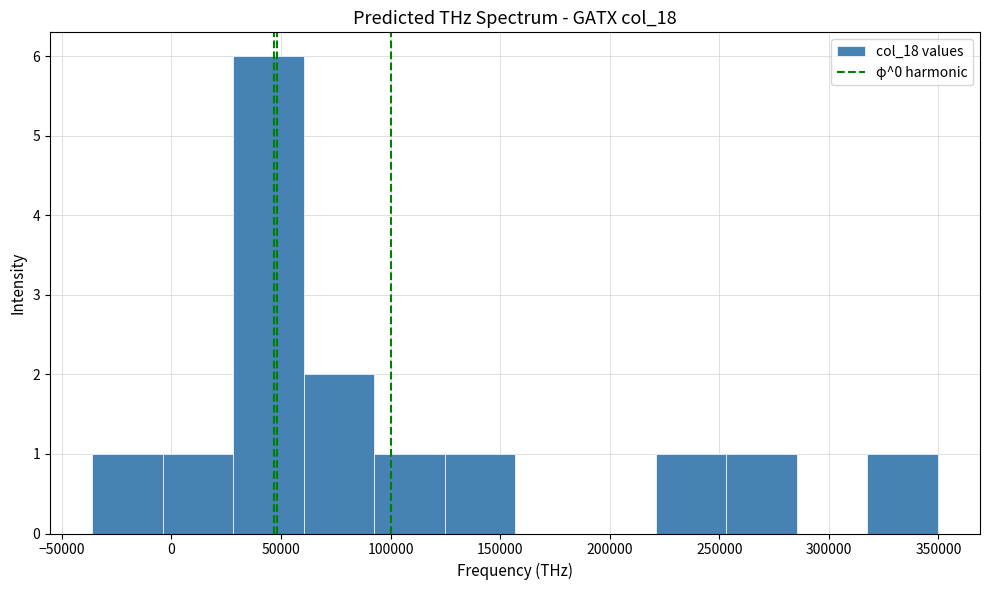

What is the height of the bar covering 255000 to 285000 on the x-axis? Neither the bar edges nor the heights are printed on the chart, so give them approximately, as read against the axes.

1